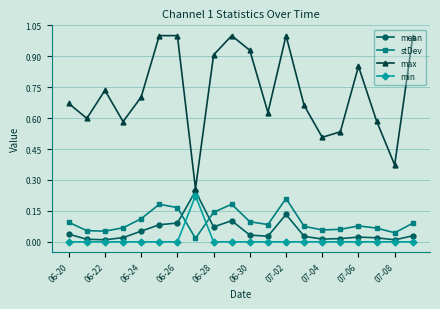

Count the number of categories in the chart.

20